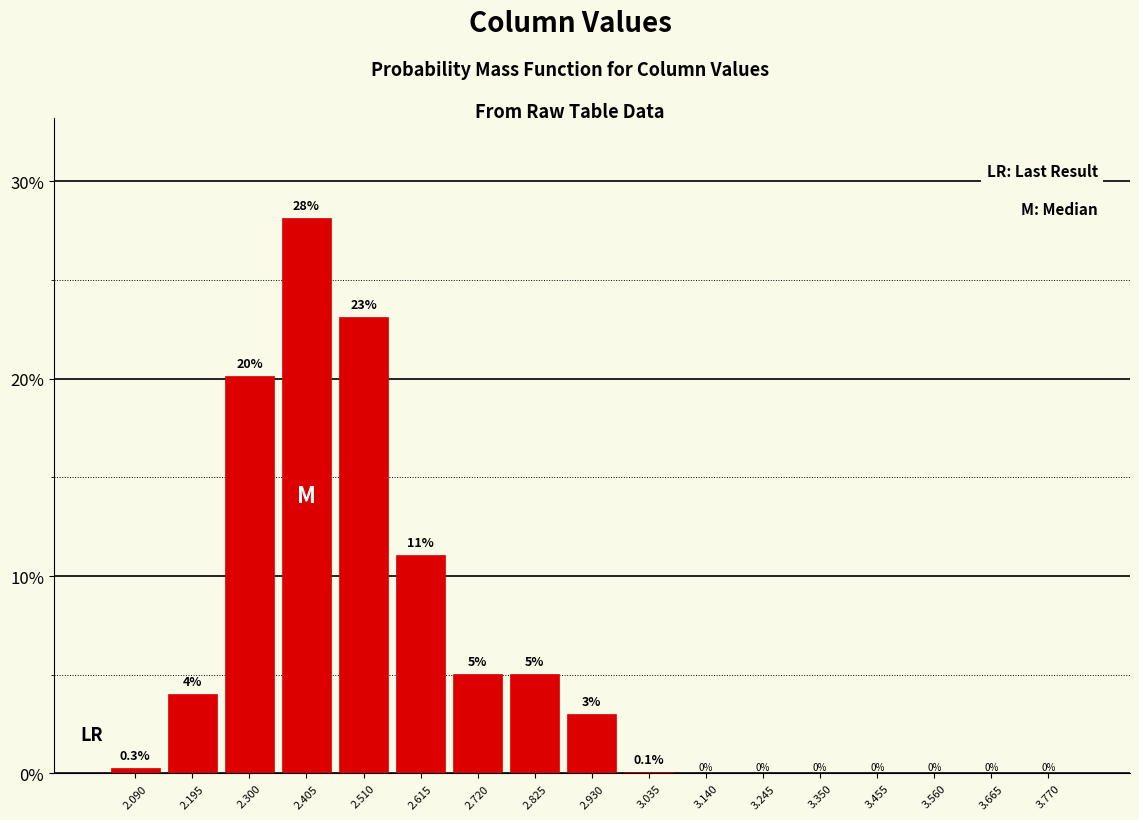

Reading left to right, list all the values displayed in this chart.

2.090=0.3	2.195=4.0	2.300=20.1	2.405=28.2	2.510=23.1	2.615=11.1	2.720=5.0	2.825=5.0	2.930=3.0	3.035=0.1	3.140=0.0	3.245=0.0	3.350=0.0	3.455=0.0	3.560=0.0	3.665=0.0	3.770=0.0